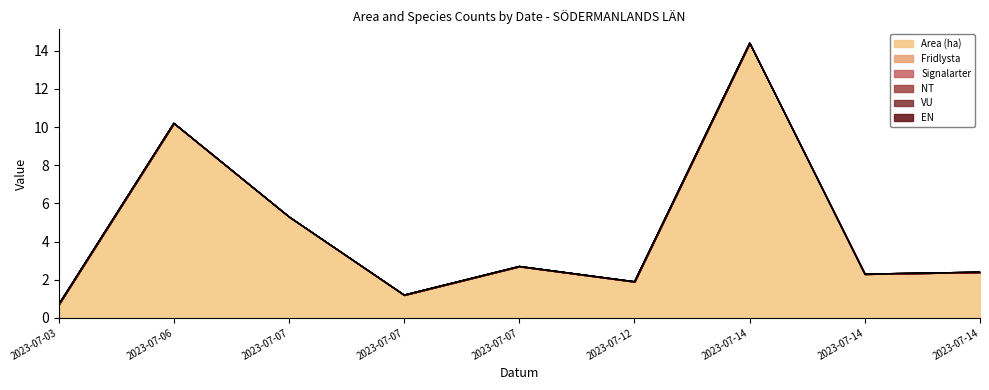

What is the total value across all series at 2023-07-14?

14.4